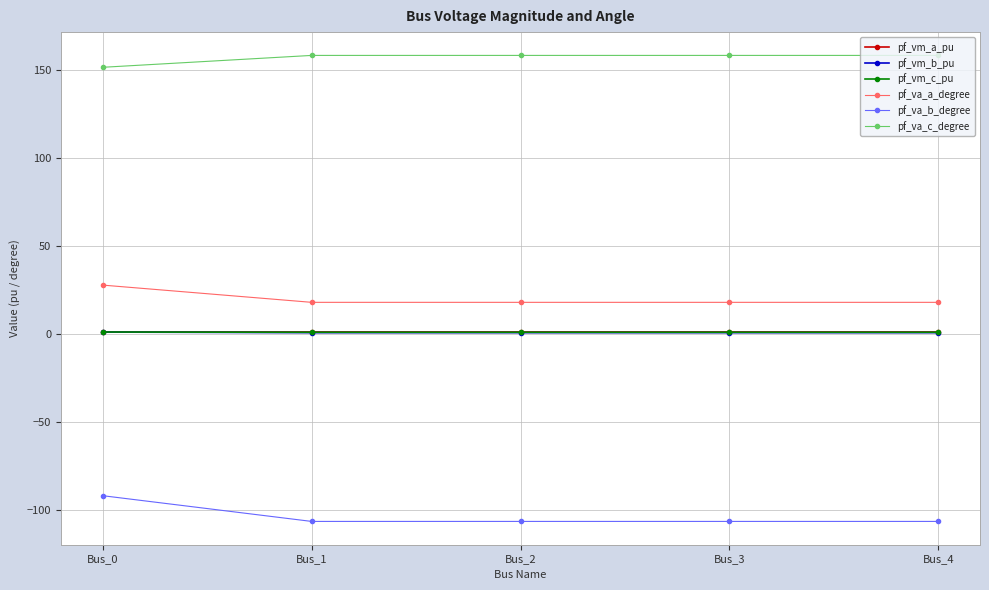

What is the value of the pf_va_b_degree point at the 1st from the left?

-91.9